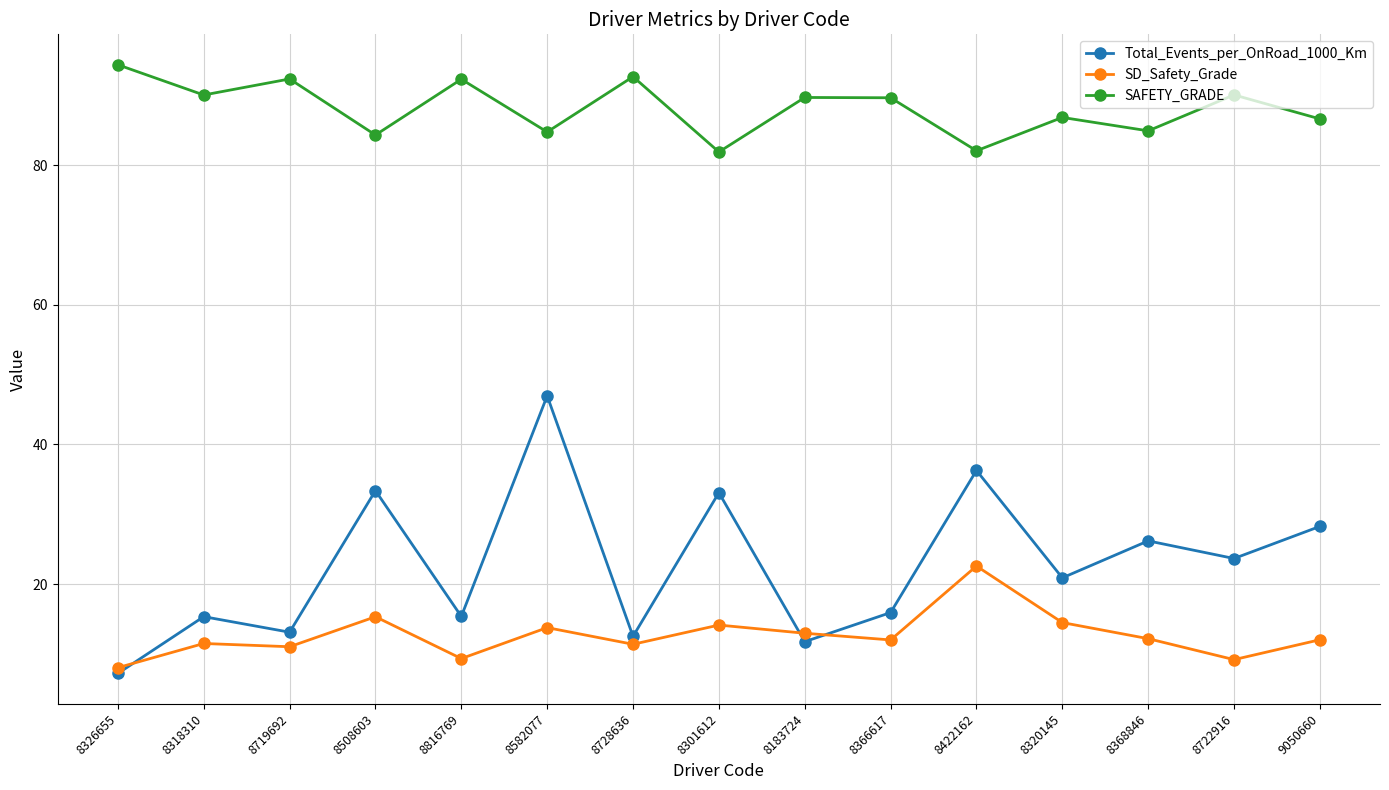

At which category does the chart reach its peak across all series?

8326655